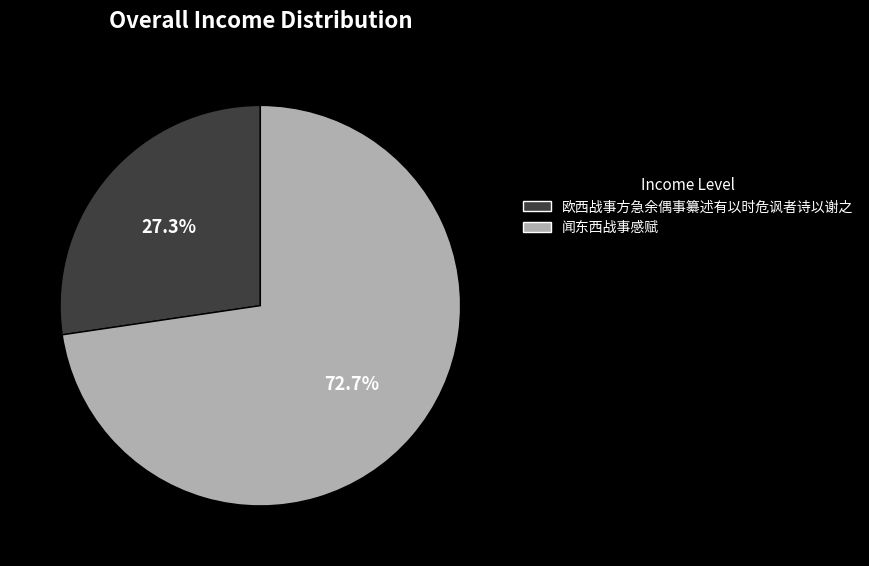

What percentage is NOT represented by 闻东西战事感赋?

27.3%